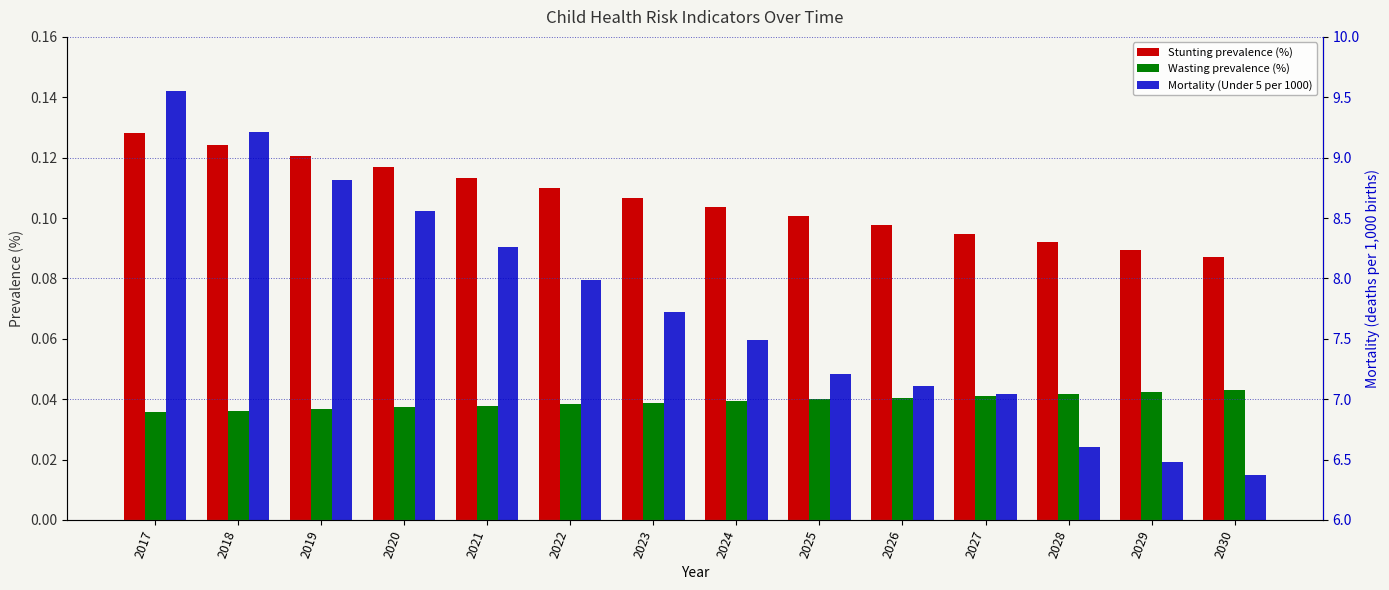

What are all the series names shown in the legend?

Stunting prevalence (%), Wasting prevalence (%), Mortality (Under 5 per 1000)